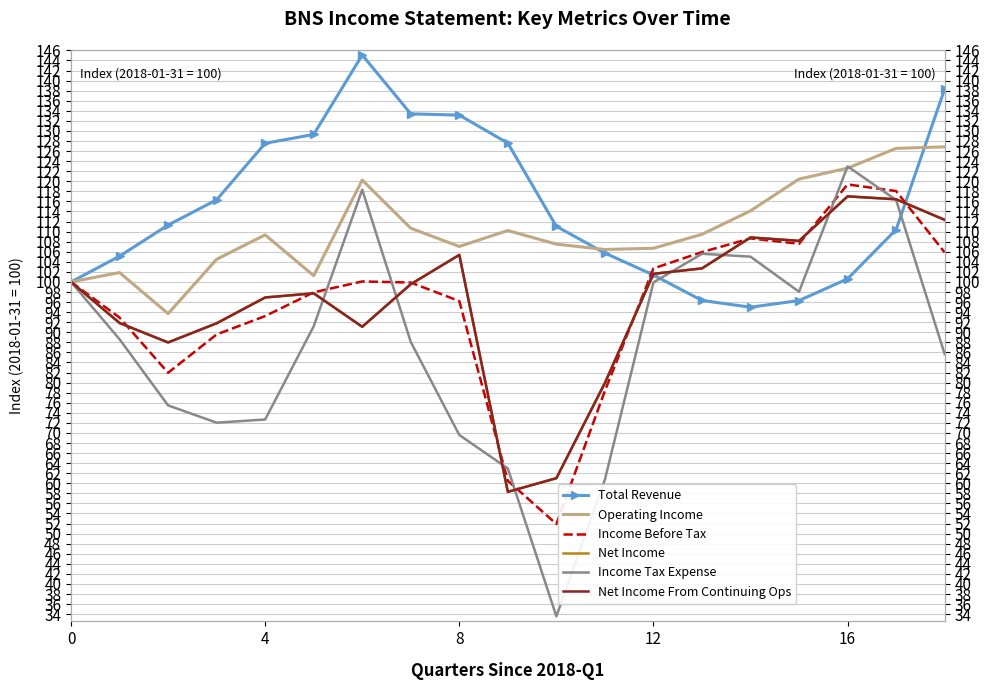

Which category has the lowest value in the Net Income From Continuing Ops series?

9